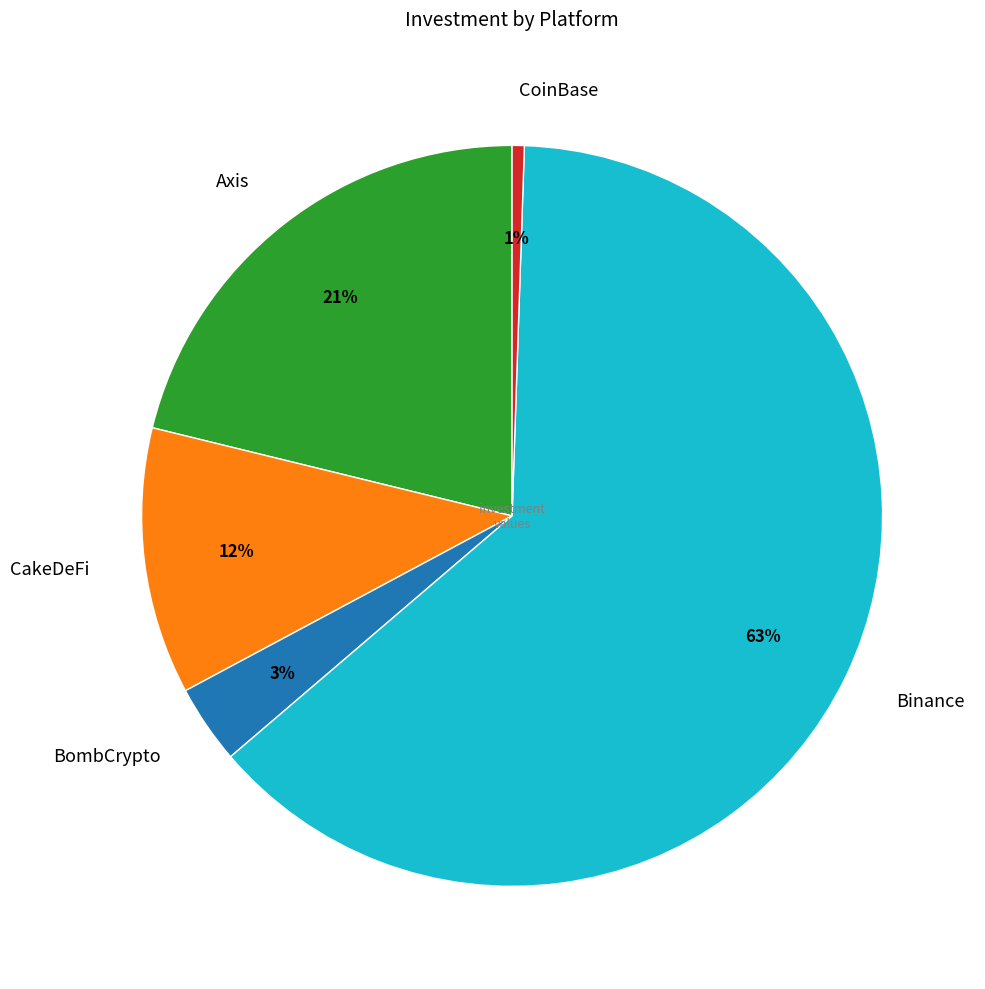

What is the majority slice?

Binance